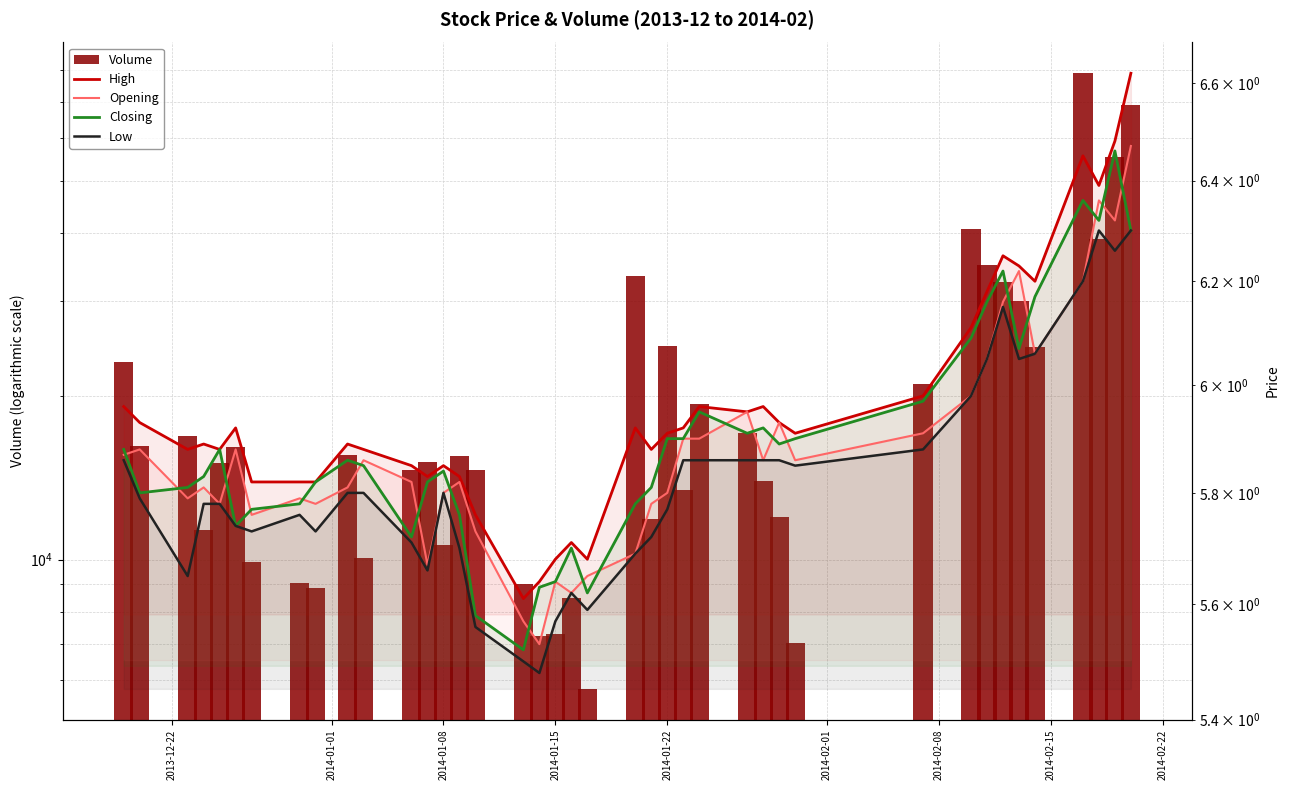

How many categories are shown in the chart?

40